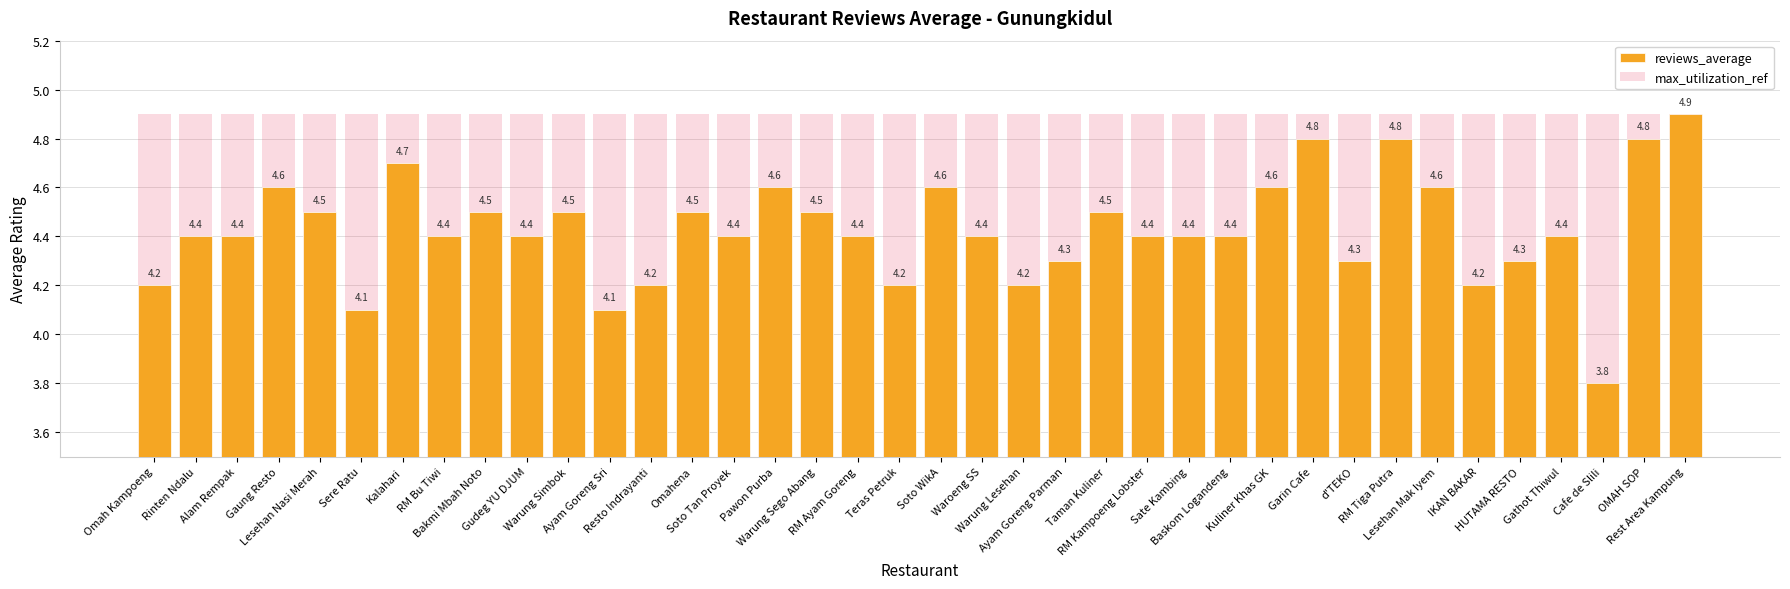

What are all the series names shown in the legend?

reviews_average, max_utilization_ref